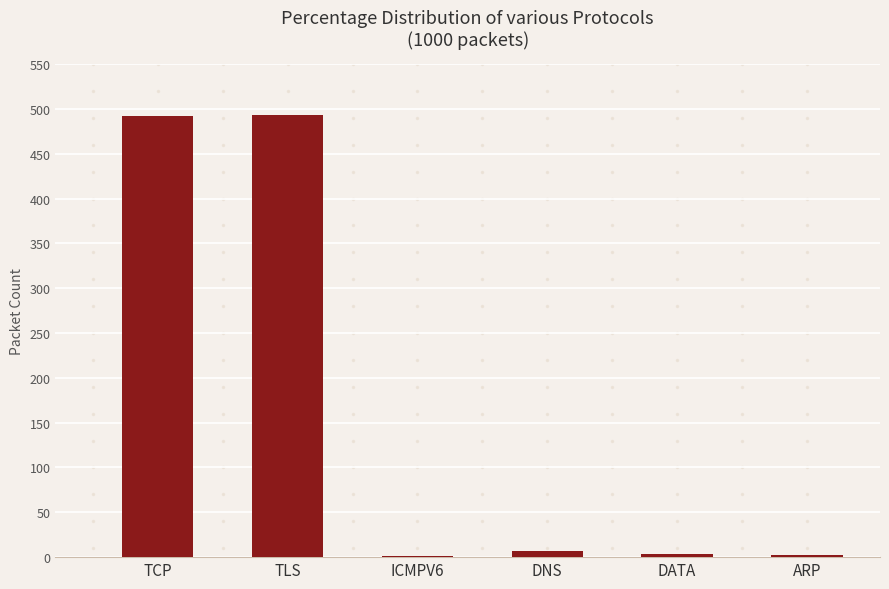

What is the greatest value displayed?

493.5